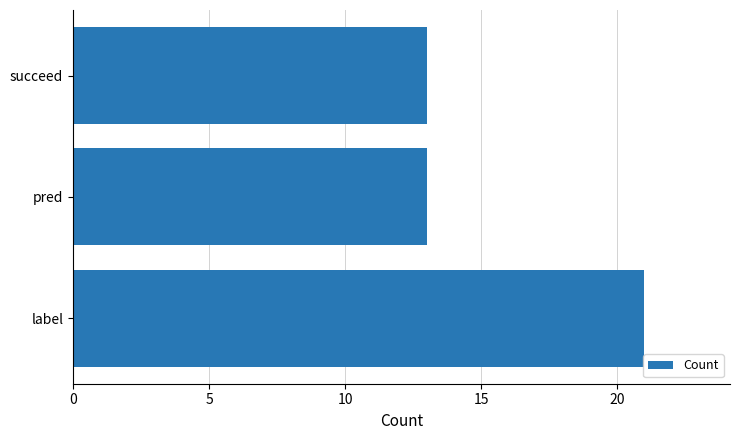

The chart shows a value of 13 at pred. True or false?

True